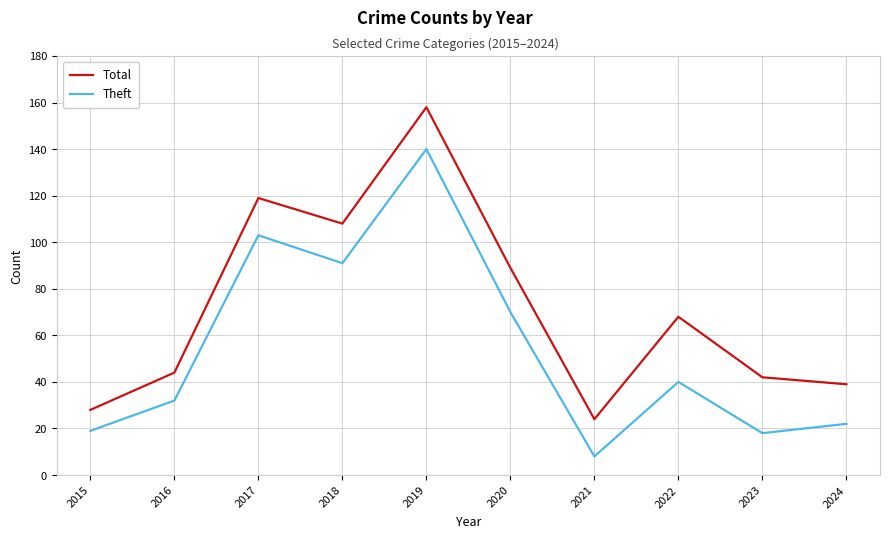

Reading left to right, transcribe all the data shown in this chart.

Total: 2015=28	2016=44	2017=119	2018=108	2019=158	2020=89	2021=24	2022=68	2023=42	2024=39
Theft: 2015=19	2016=32	2017=103	2018=91	2019=140	2020=70	2021=8	2022=40	2023=18	2024=22